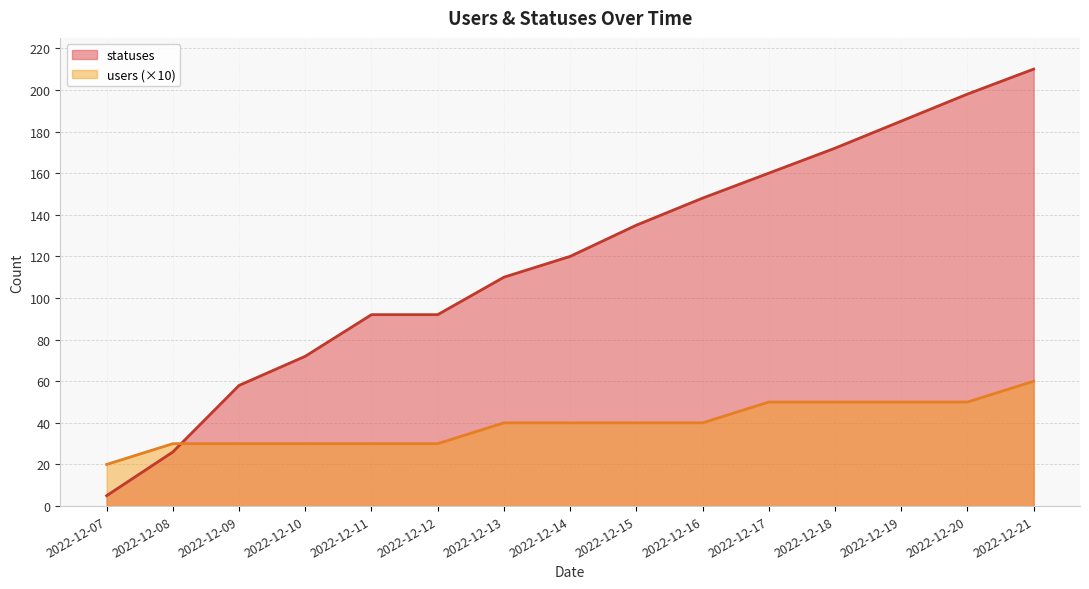

What is the value of the statuses point at the 1st from the left?

5